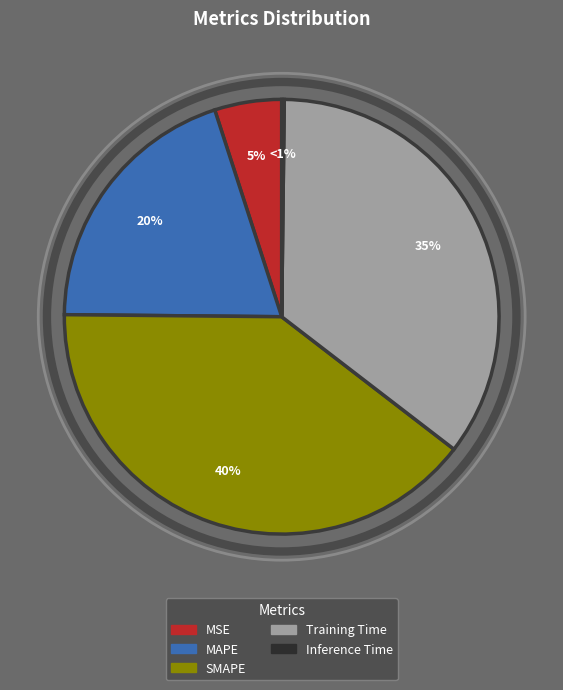

True or false: MAPE accounts for 15% of the total.

False